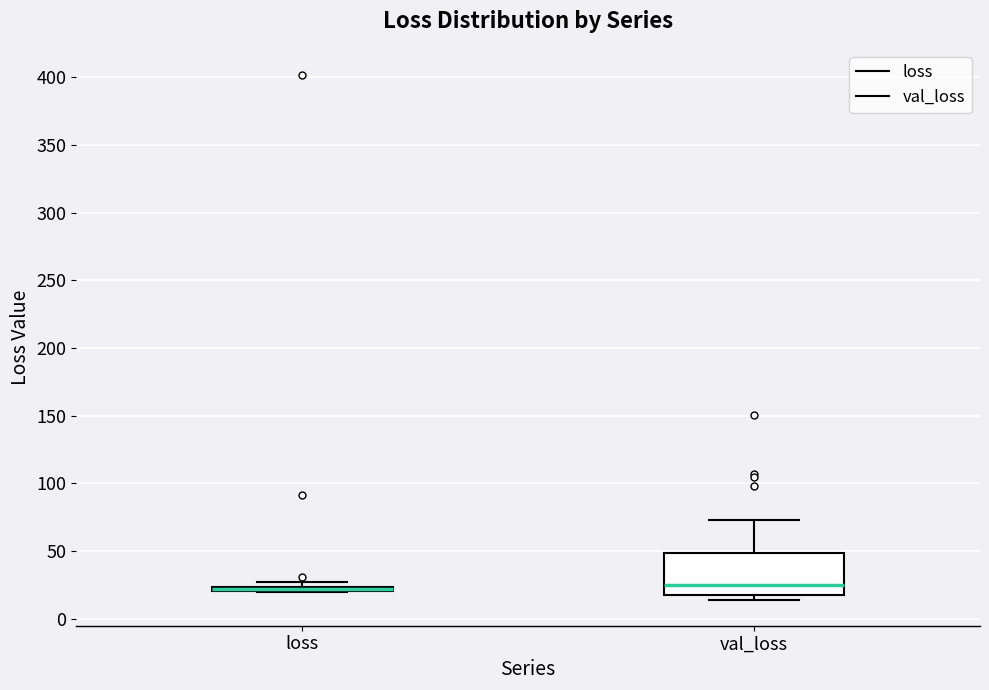

Which box is the tallest, from its lower edge to its upper edge?

val_loss